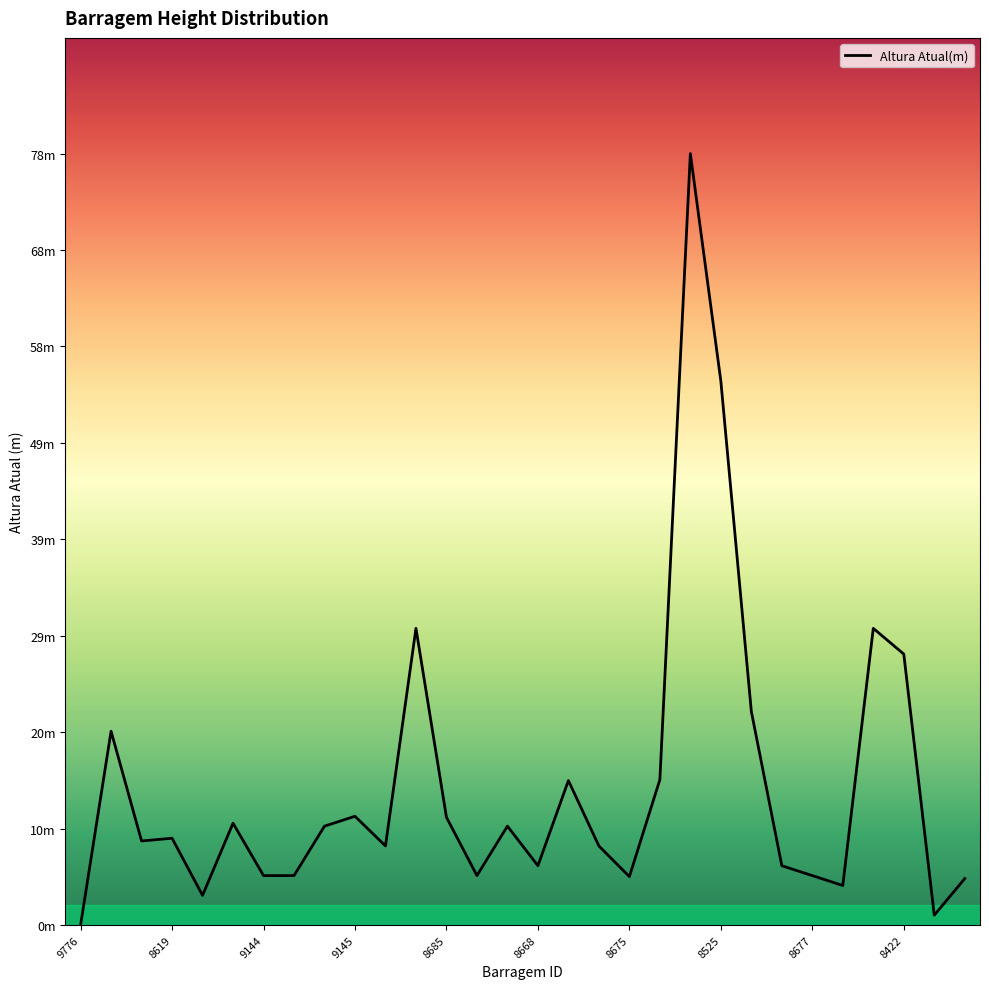

At which category does the chart reach its minimum across all series?

9776